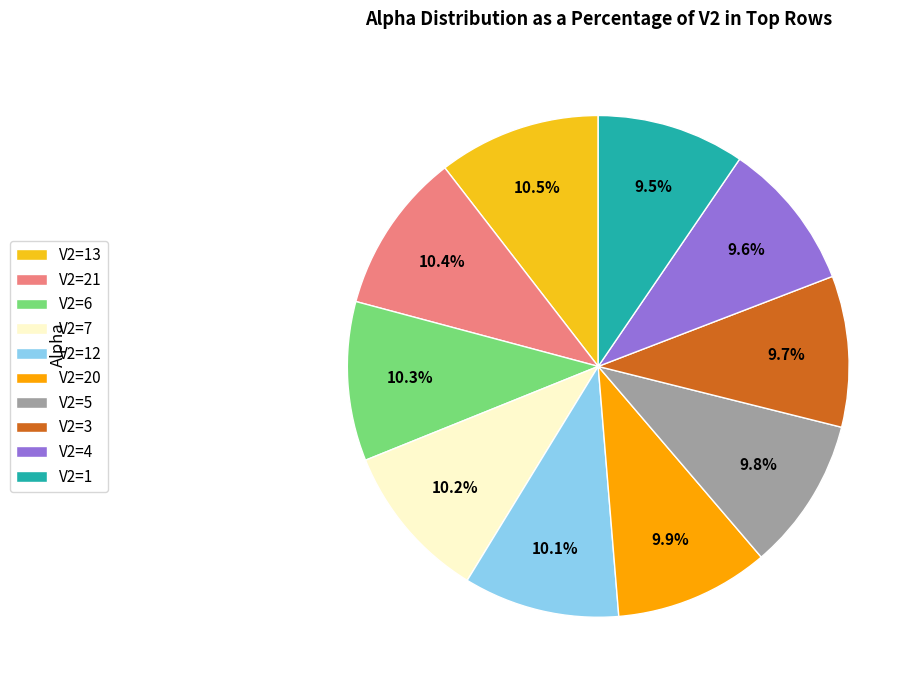

Count the number of slices in the pie.

10